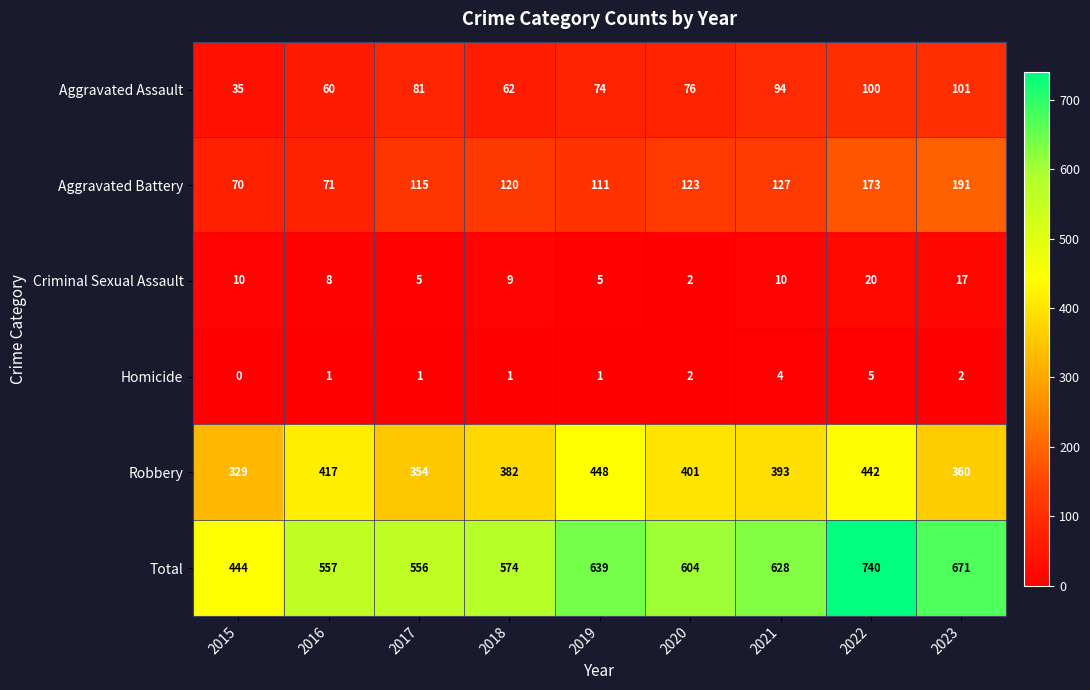

The Robbery series shows 104 at 2017. True or false?

False